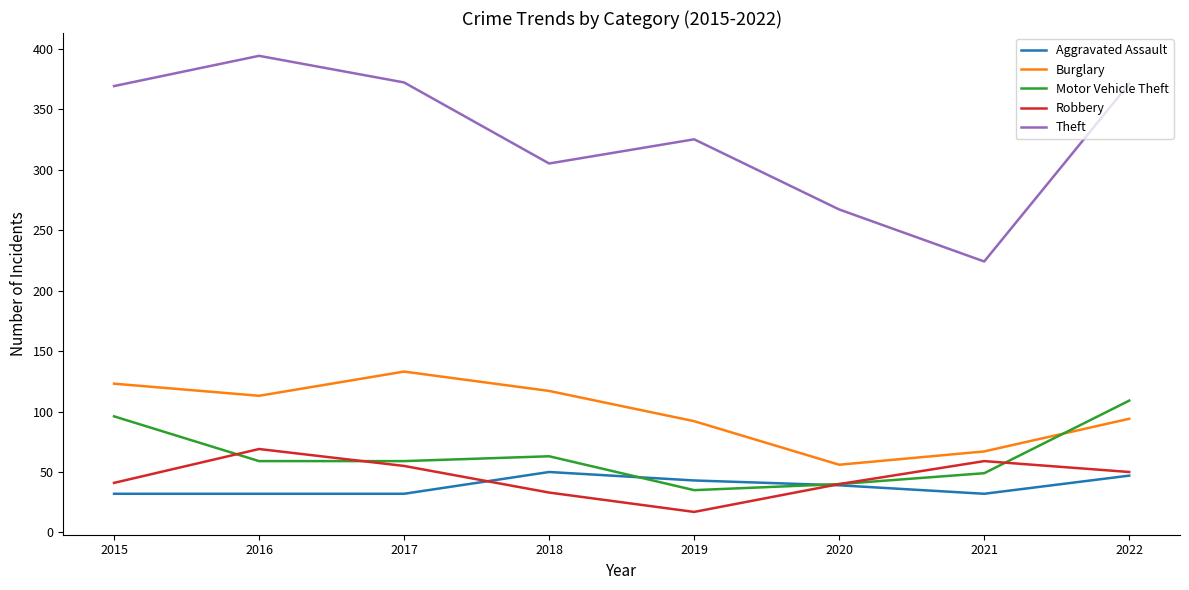

What is the smallest value displayed?

17